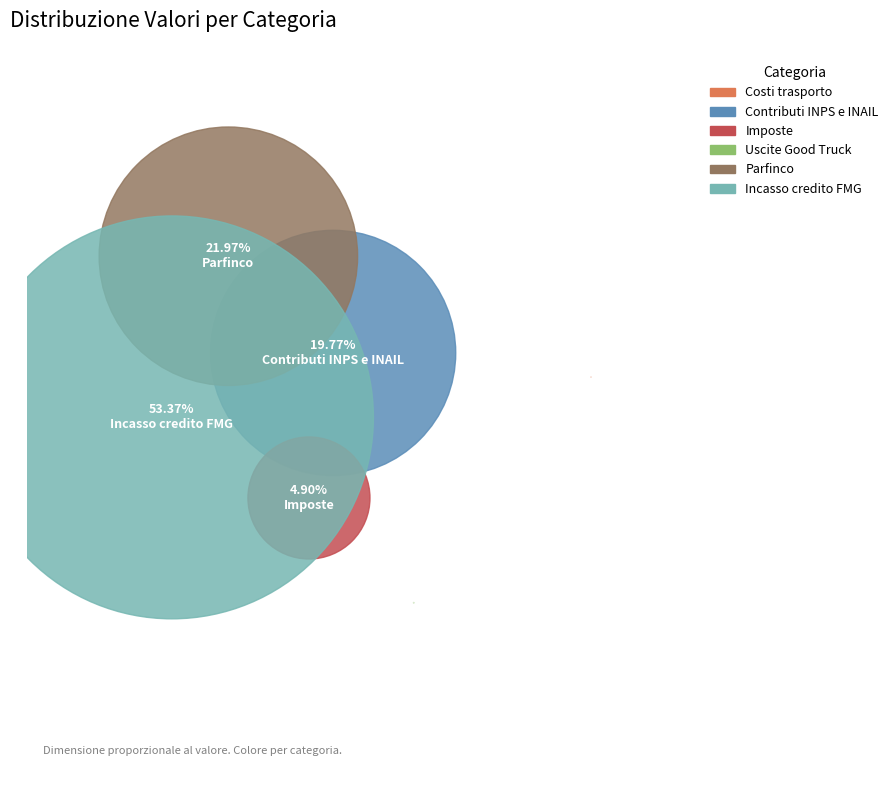

To the nearest percent, what is the combined percentage of Costi trasporto and Parfinco?

22%